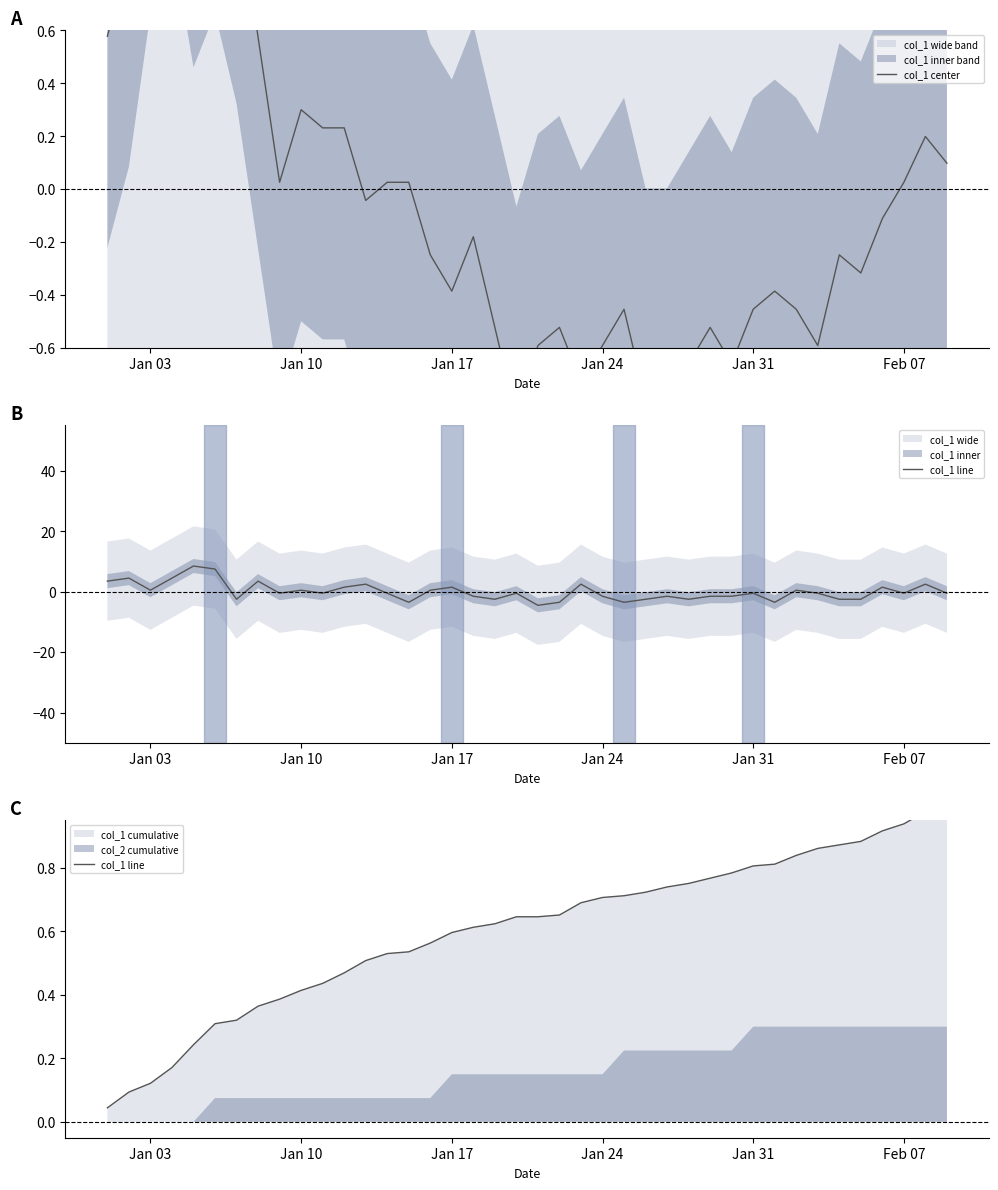

True or false: col_1 center has a value of 0.3 at Jan 10.

True